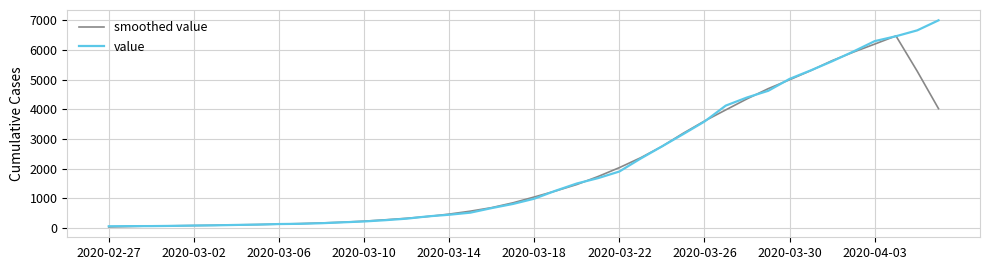

What is the maximum value shown in the chart?

7001.0